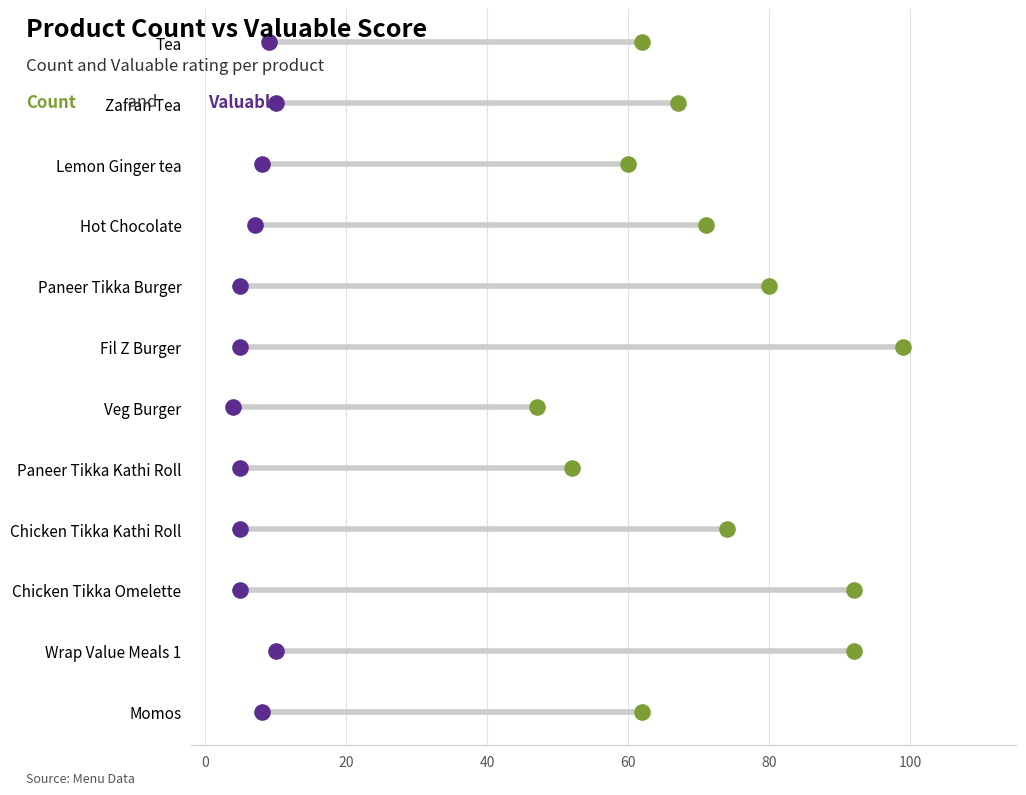

Which series has the largest total across all categories?

Count